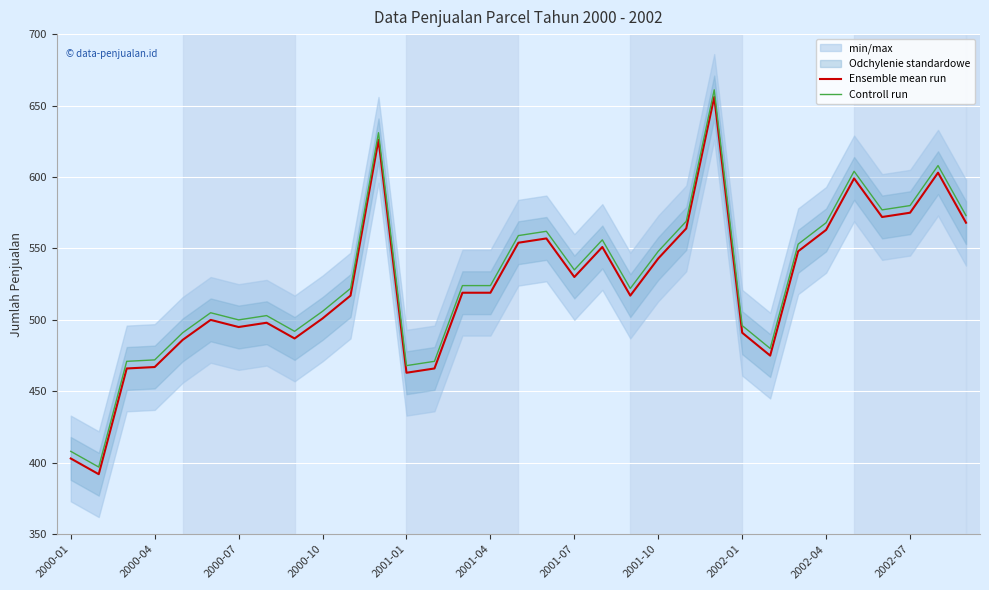

True or false: Controll run has a value of 568 at 2002-04.

True